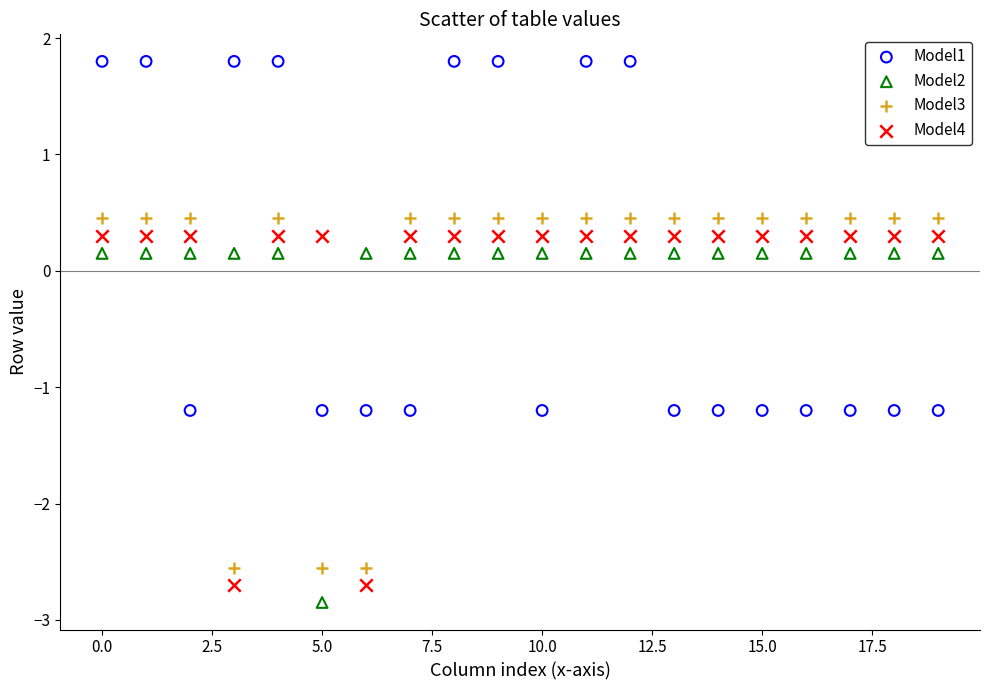

Which series contains the highest Y value?

Model1